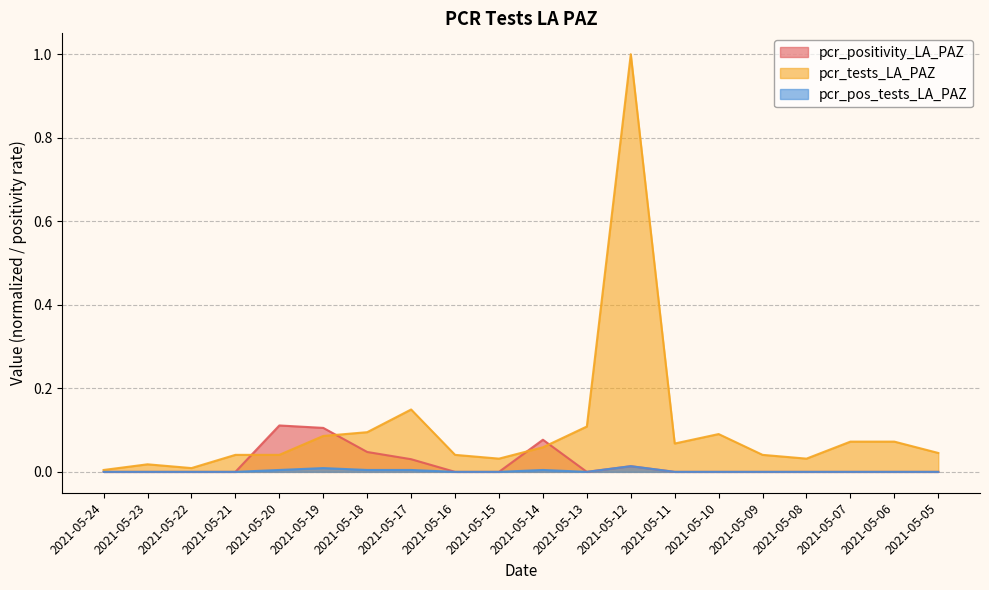

True or false: pcr_pos_tests_LA_PAZ has a value of -0.0 at 2021-05-24.

False